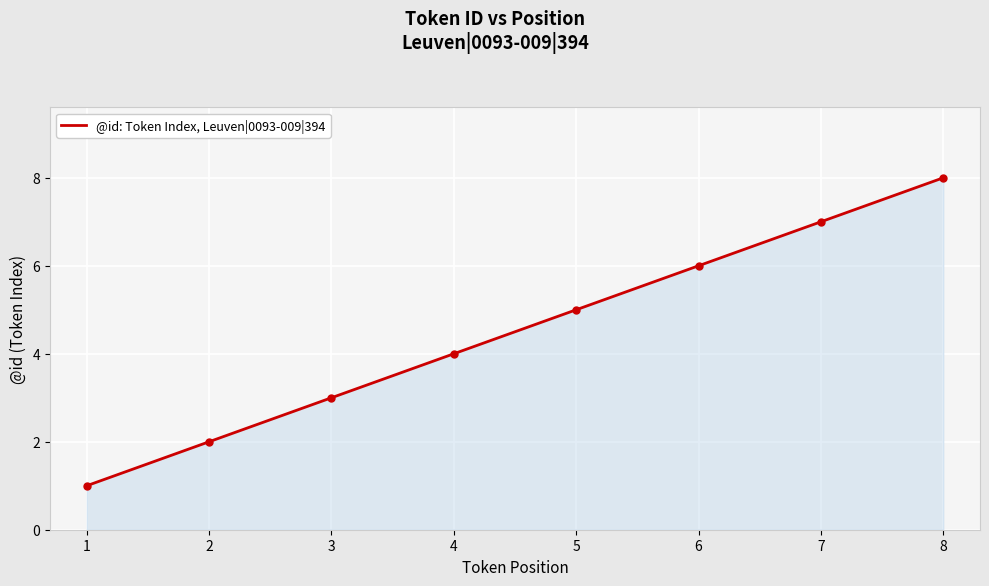

Rank the categories by value from lowest to highest.

1, 2, 3, 4, 5, 6, 7, 8